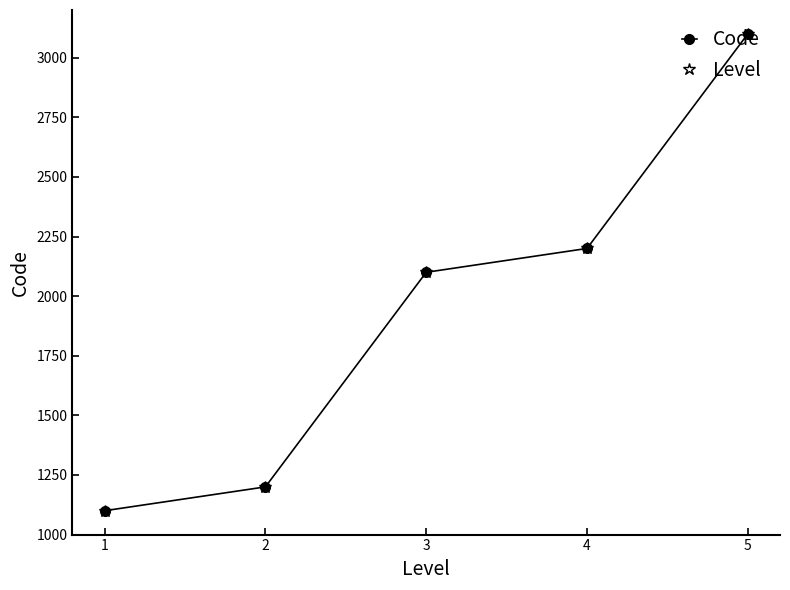

At which label does Level first exceed 2100?

4